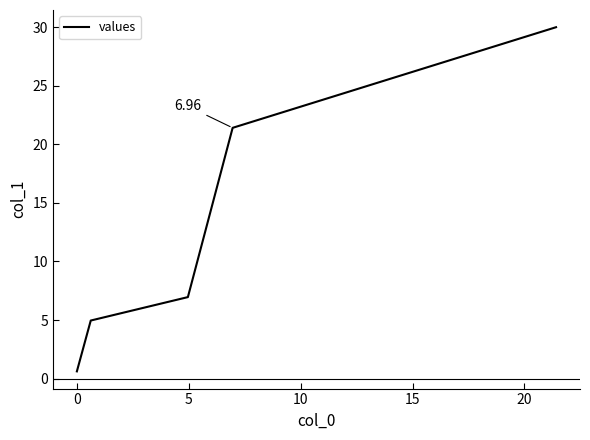

What is the difference between the maximum and minimum values?

29.4